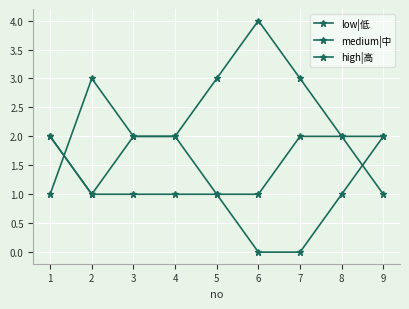

At which label does high|高 reach its minimum?

2